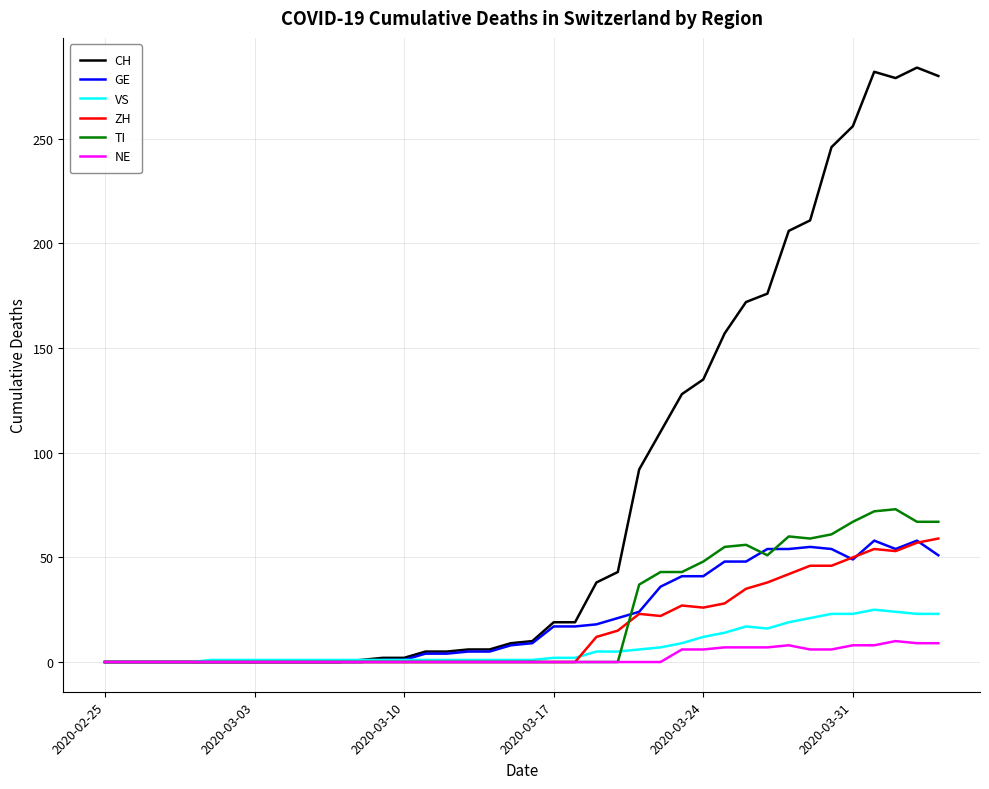

Which series has the widest spread of values?

CH